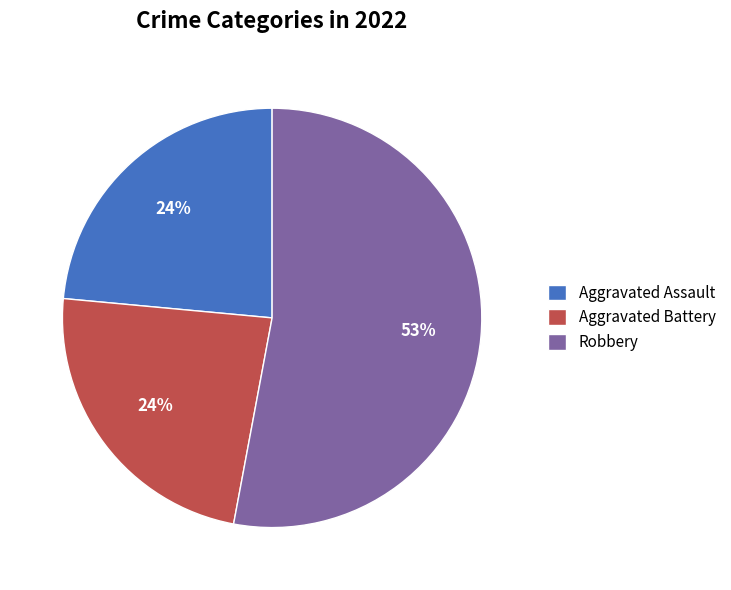

Is there any slice that represents more than half of the pie?

Yes